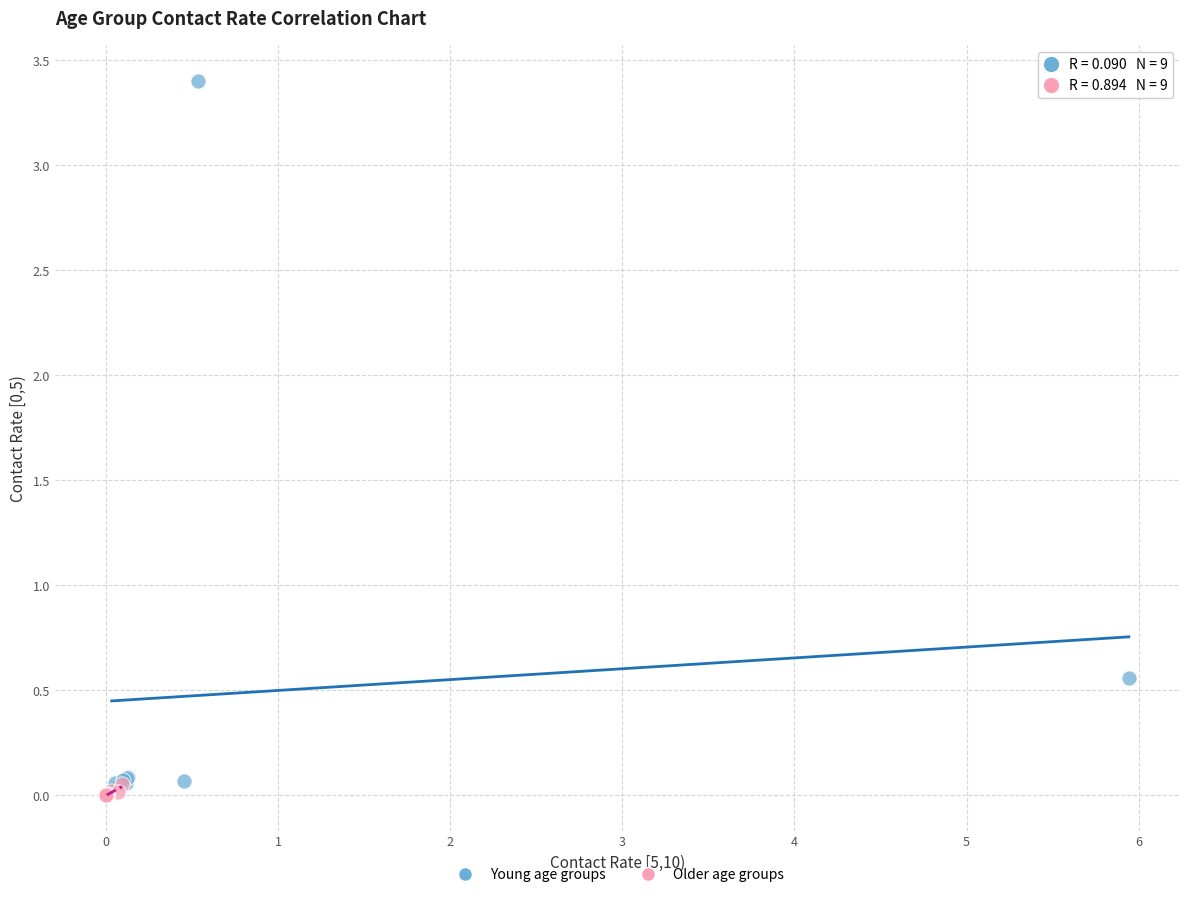

Which series has the largest Y range (max minus min)?

Young age groups